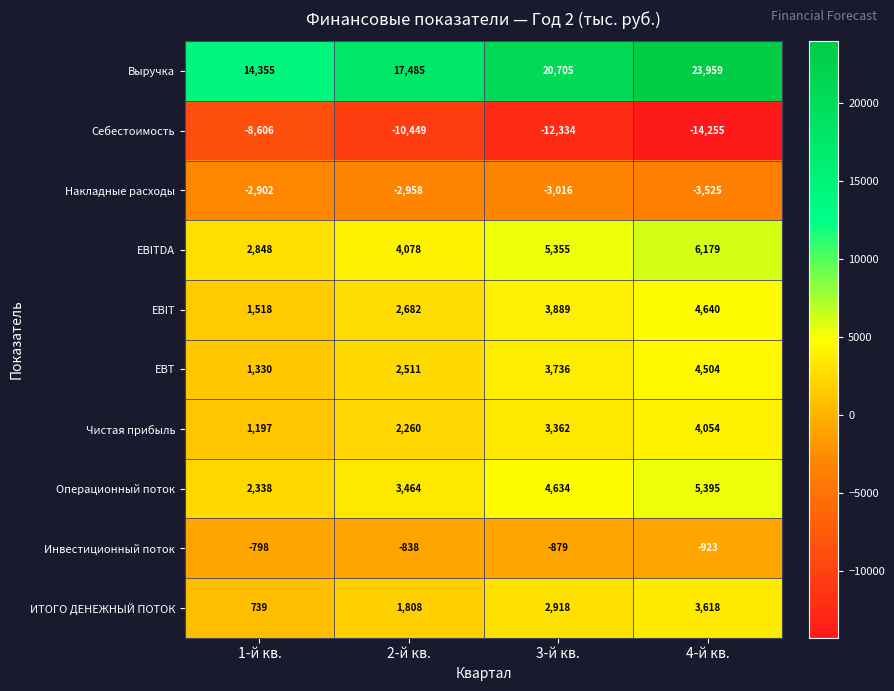

What is the difference between the second highest and second lowest values in the Чистая прибыль series?

1102